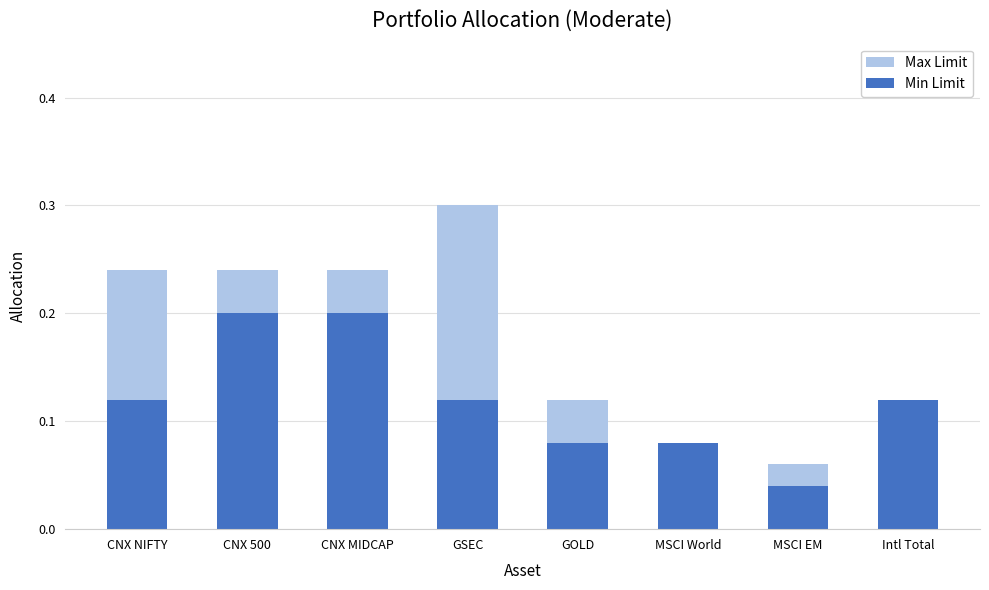

Reading left to right, list all the values displayed in this chart.

Max Limit: 0.2	0.2	0.2	0.3	0.1	0.1	0.1	0.1
Min Limit: 0.1	0.2	0.2	0.1	0.1	0.1	0.0	0.1